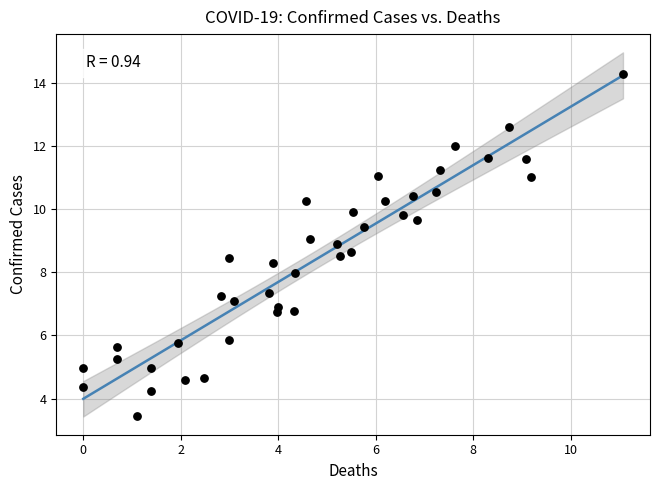

What is the range of Y values (max minus min)?

10.8